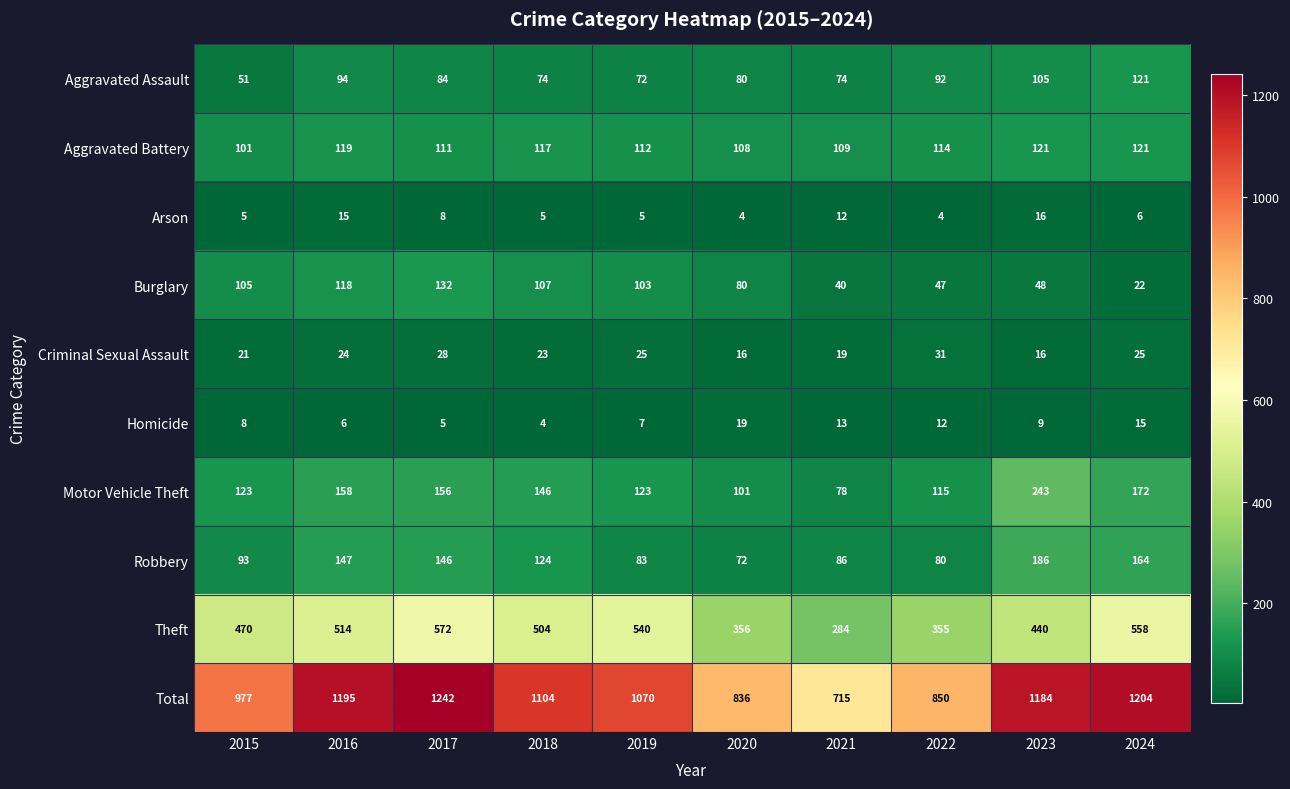

At which label does Robbery first exceed 124?

2016